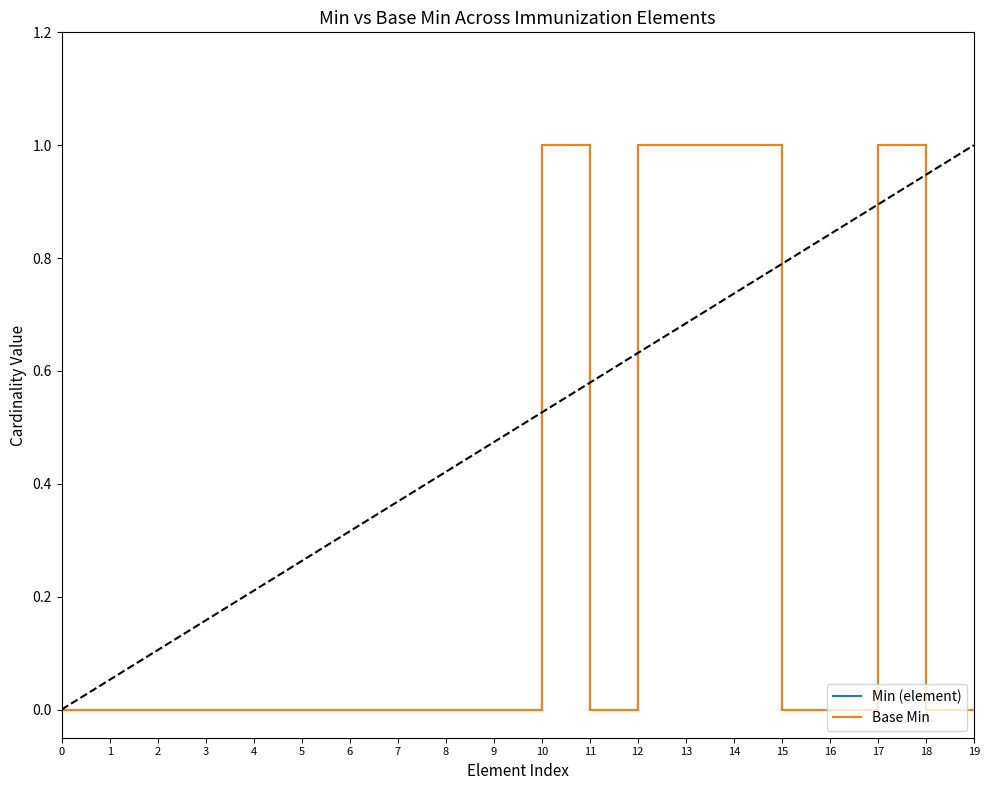

Does the chart have visible grid lines?

No